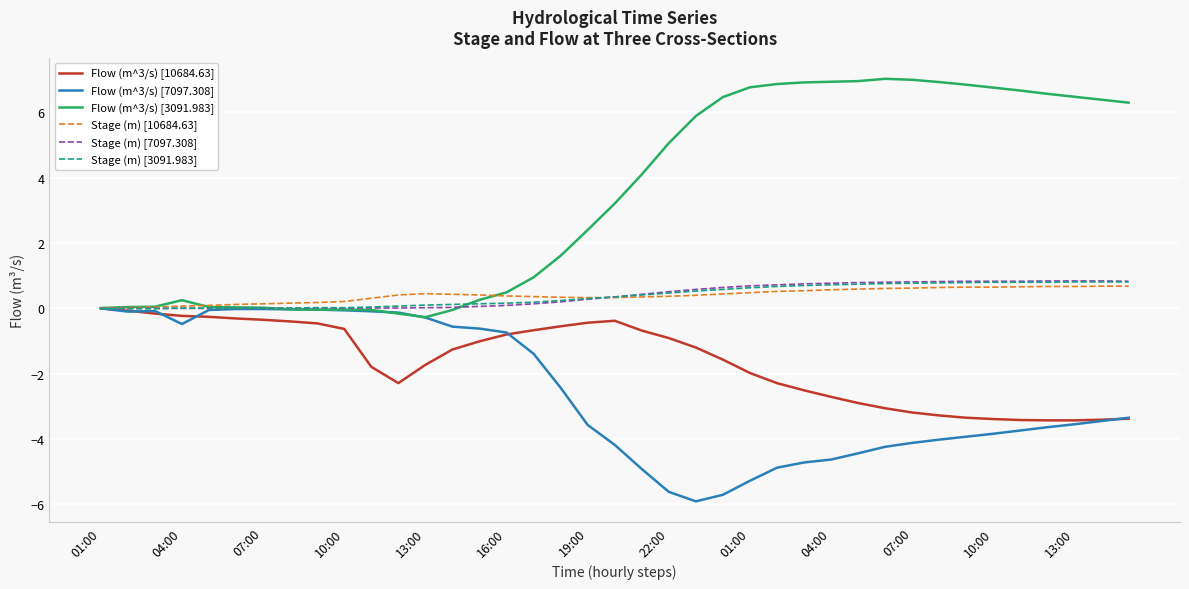

Which series has the largest total across all categories?

Flow (m^3/s) [3091.983]